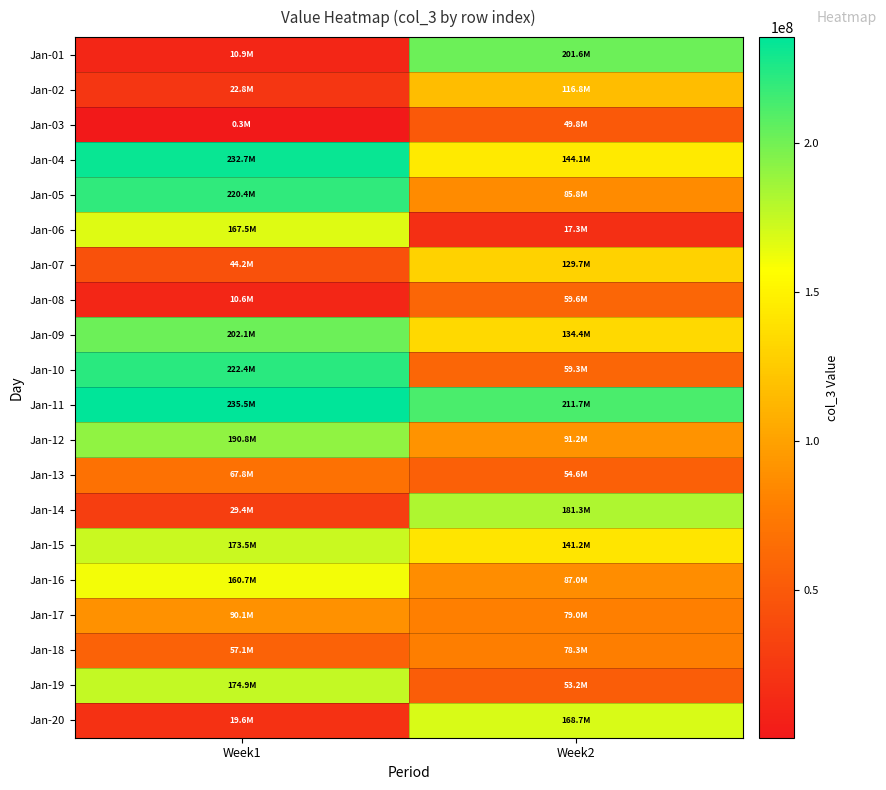

Reading left to right, extract all data points from this chart.

Jan-01: Week1=10927640	Week2=201622272
Jan-02: Week1=22817632	Week2=116774120
Jan-03: Week1=336864	Week2=49837888
Jan-04: Week1=232691256	Week2=144052336
Jan-05: Week1=220391432	Week2=85846088
Jan-06: Week1=167511784	Week2=17276288
Jan-07: Week1=44171576	Week2=129668384
Jan-08: Week1=10644944	Week2=59576656
Jan-09: Week1=202073088	Week2=134425640
Jan-10: Week1=222406856	Week2=59325248
Jan-11: Week1=235494608	Week2=211731688
Jan-12: Week1=190807936	Week2=91186008
Jan-13: Week1=67815288	Week2=54611592
Jan-14: Week1=29435560	Week2=181348112
Jan-15: Week1=173486296	Week2=141191216
Jan-16: Week1=160653472	Week2=87022456
Jan-17: Week1=90131384	Week2=78984952
Jan-18: Week1=57131688	Week2=78307512
Jan-19: Week1=174927344	Week2=53158912
Jan-20: Week1=19601080	Week2=168698896